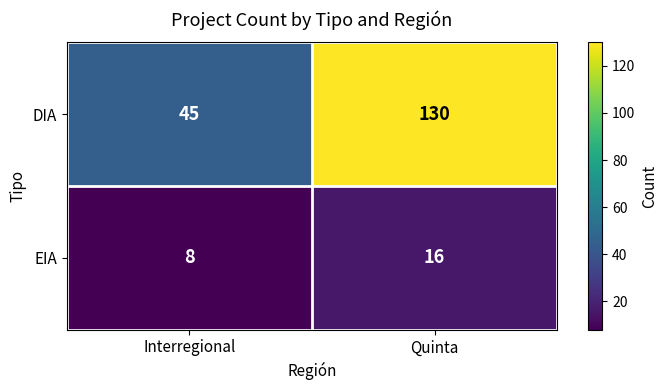

What is the difference between the highest and lowest values at Quinta?

114